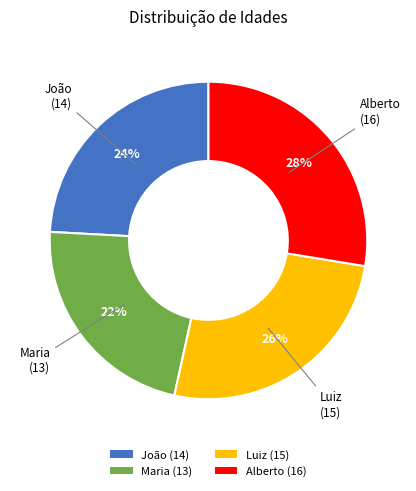

Count the number of slices in the pie.

4